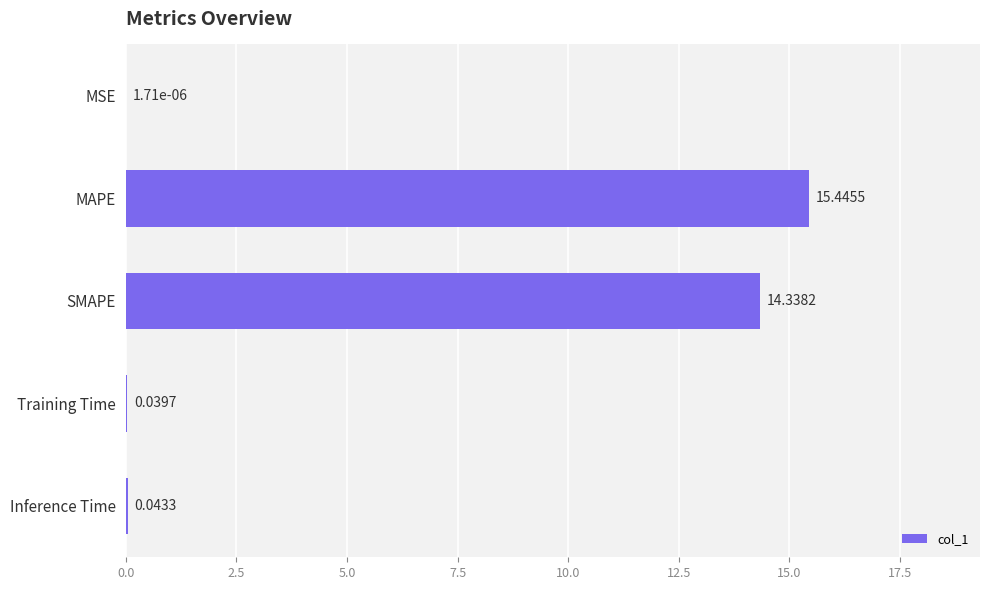

Count the number of categories in the chart.

5